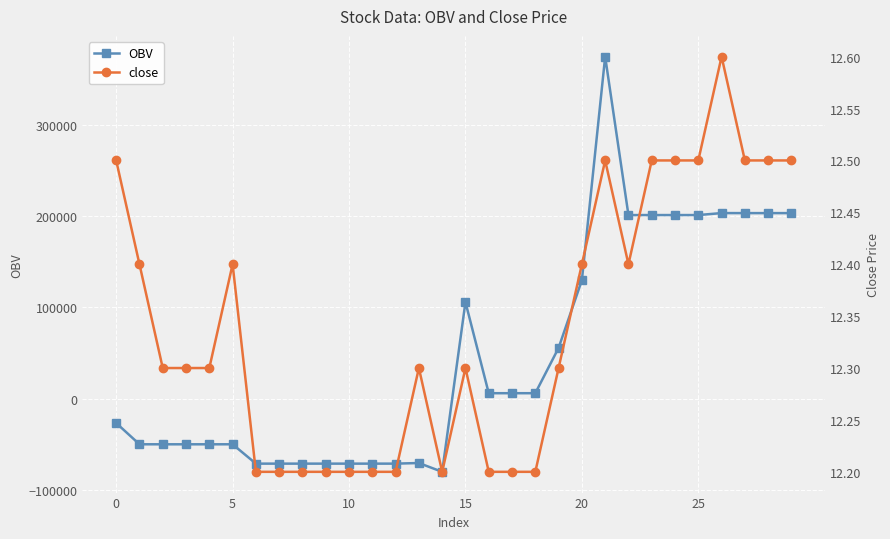

Rank the series by their maximum value, from lowest to highest.

close, OBV